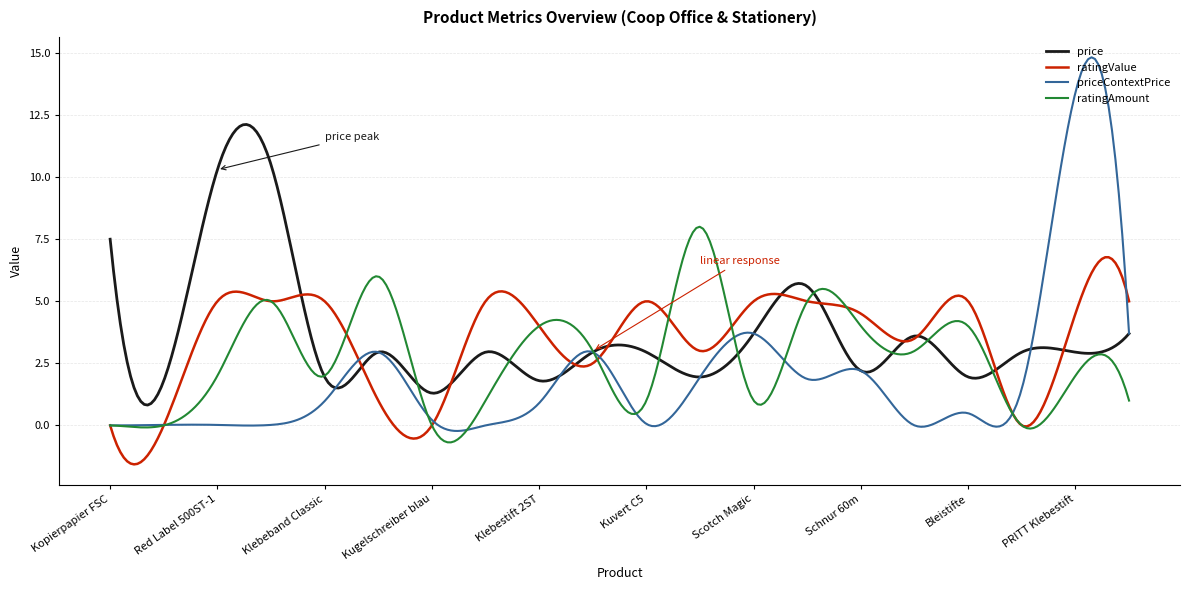

What is the minimum value shown in the chart?

-1.6